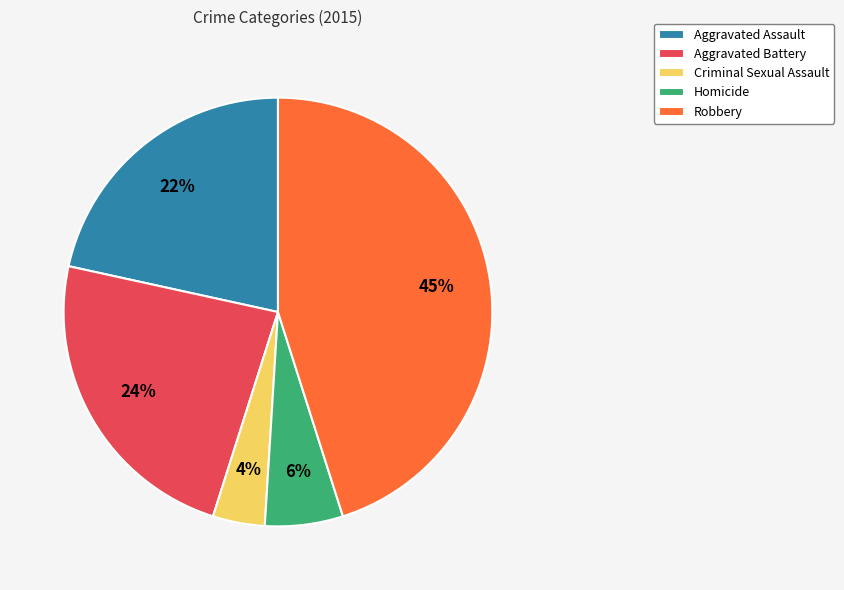

Combined, do Aggravated Assault and Criminal Sexual Assault account for over 50%?

No